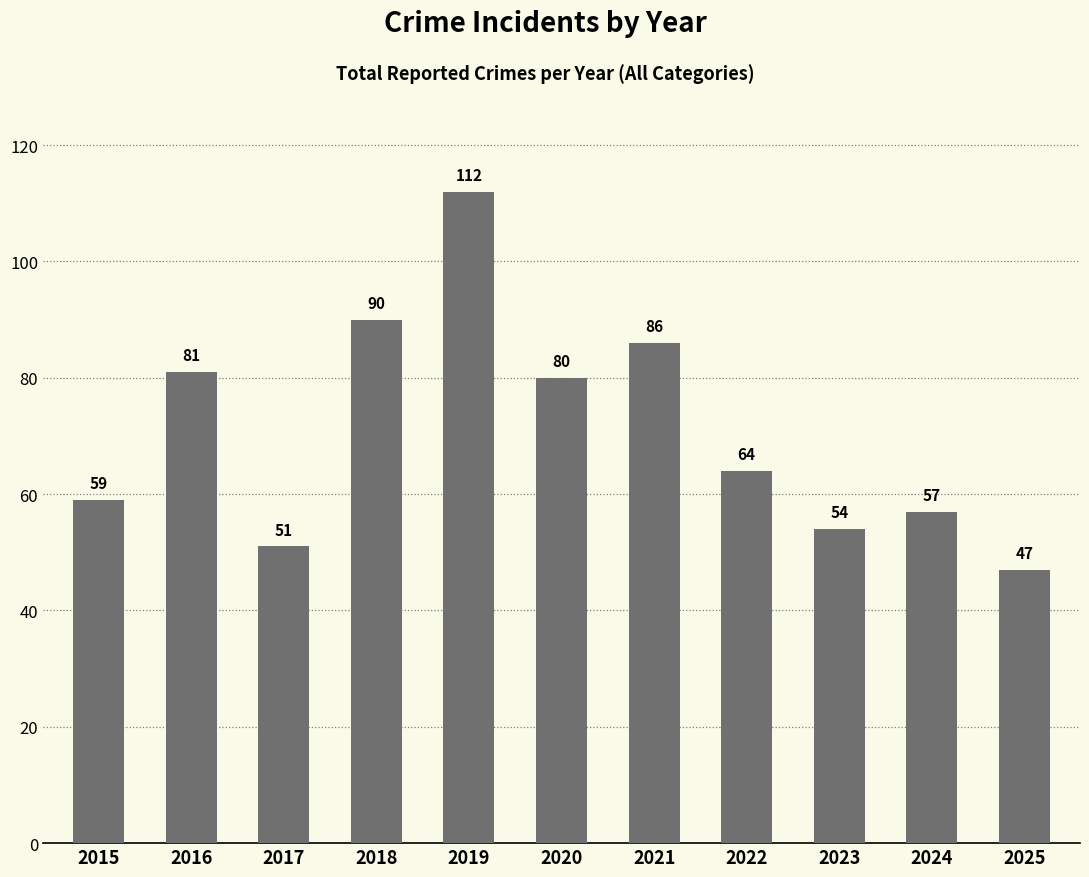

What is the value of the 5th bar from the left?

112